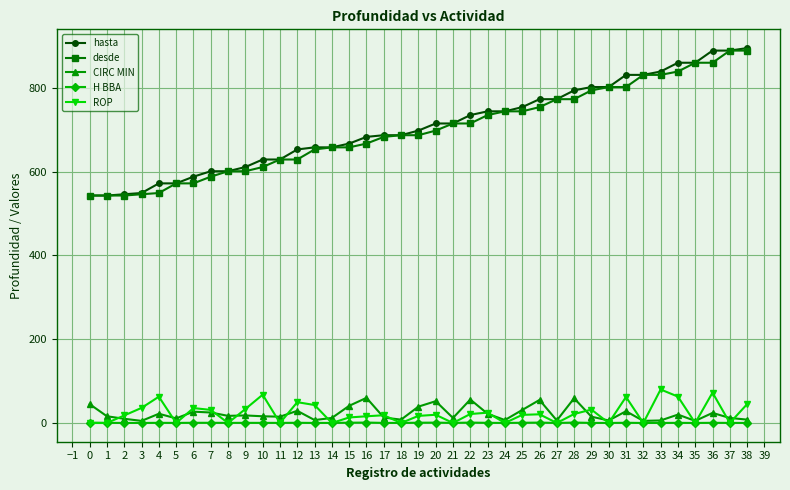

True or false: H BBA has more than 1 points higher than both neighbors.

True